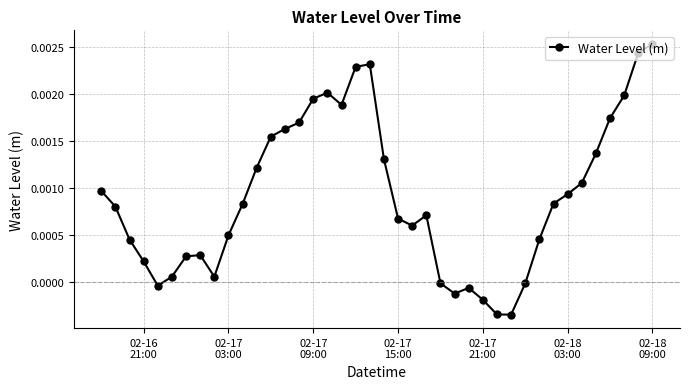

How many values are above zero?

32